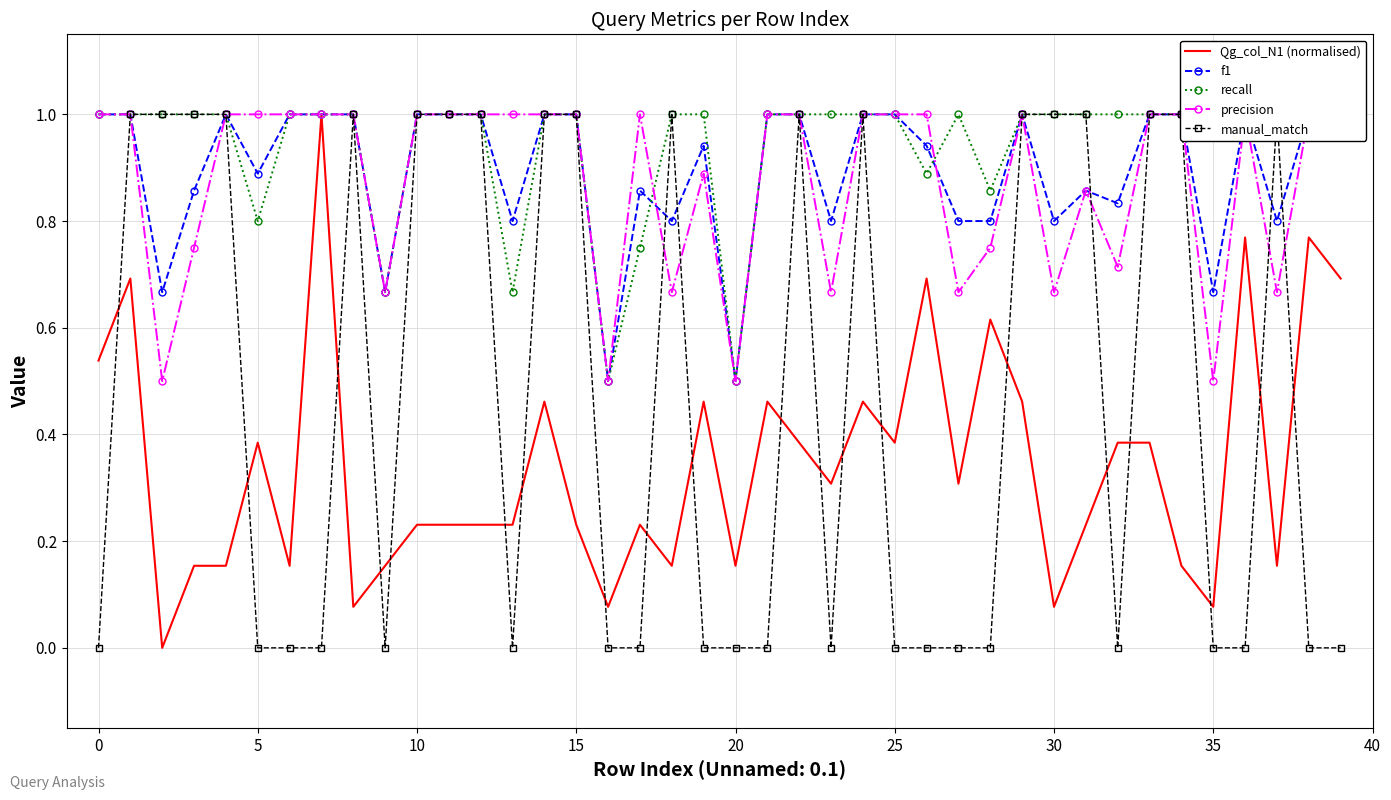

The recall series shows 1.0 at 10. True or false?

True